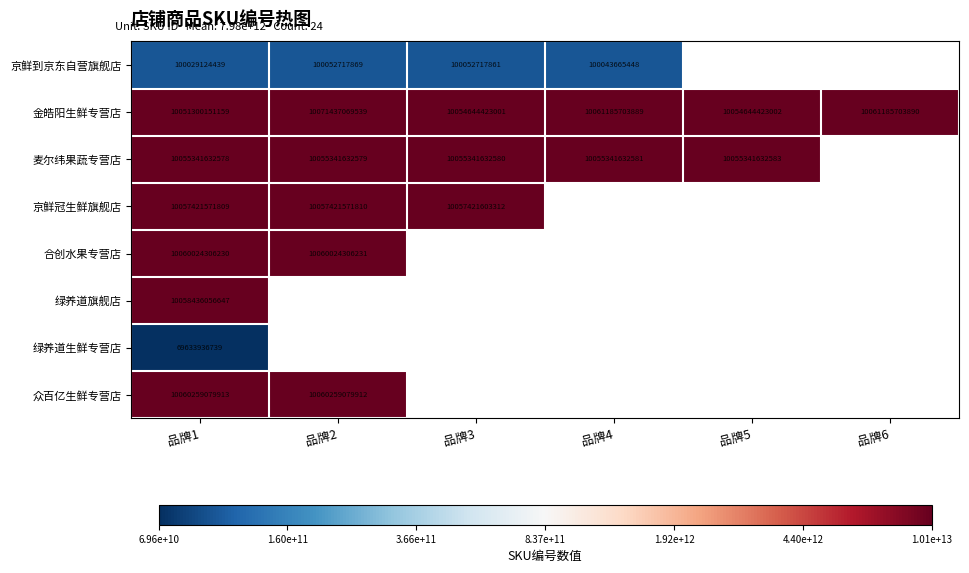

How many distinct data groups are displayed?

8